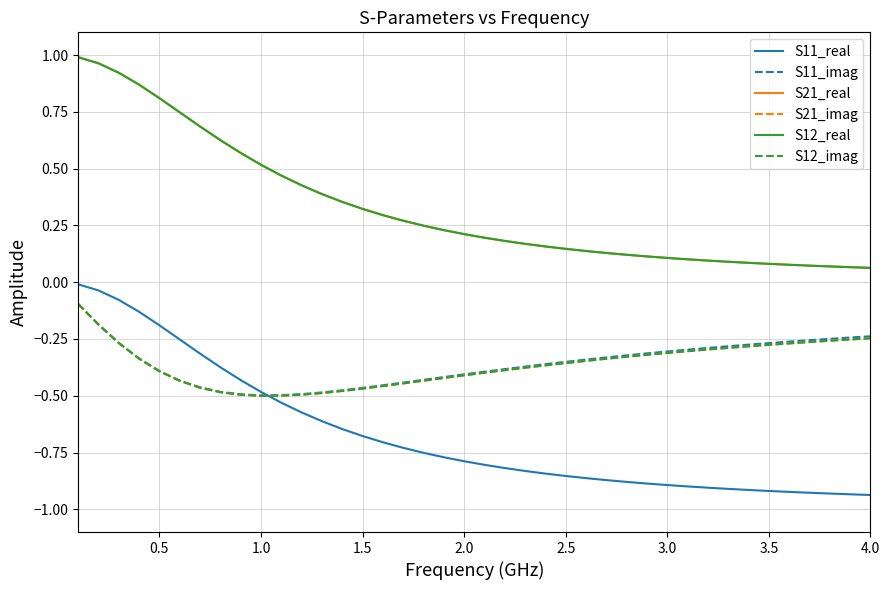

Does the chart have visible grid lines?

Yes